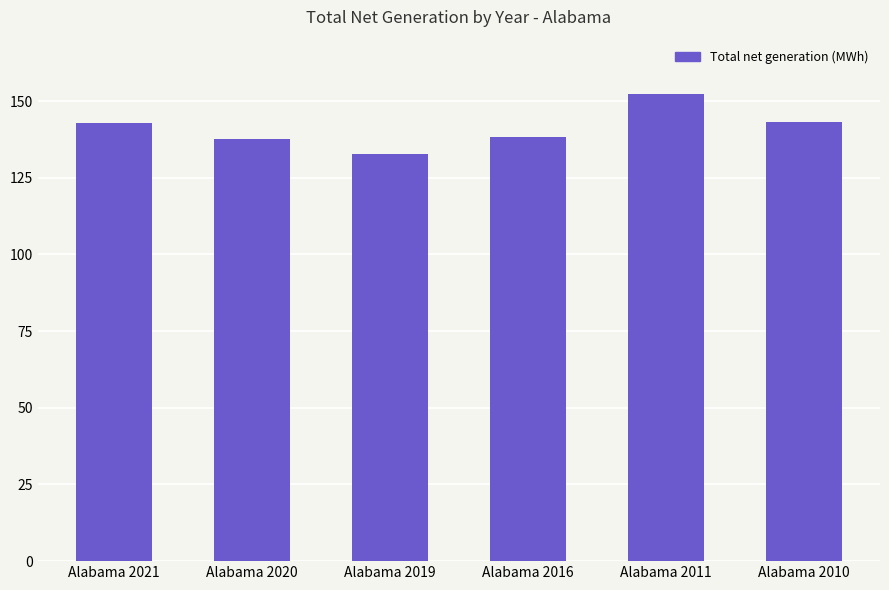

Reading left to right, what are all the values shown in this chart?

142733330	137547377	132758918	138130077	152150512	143255556